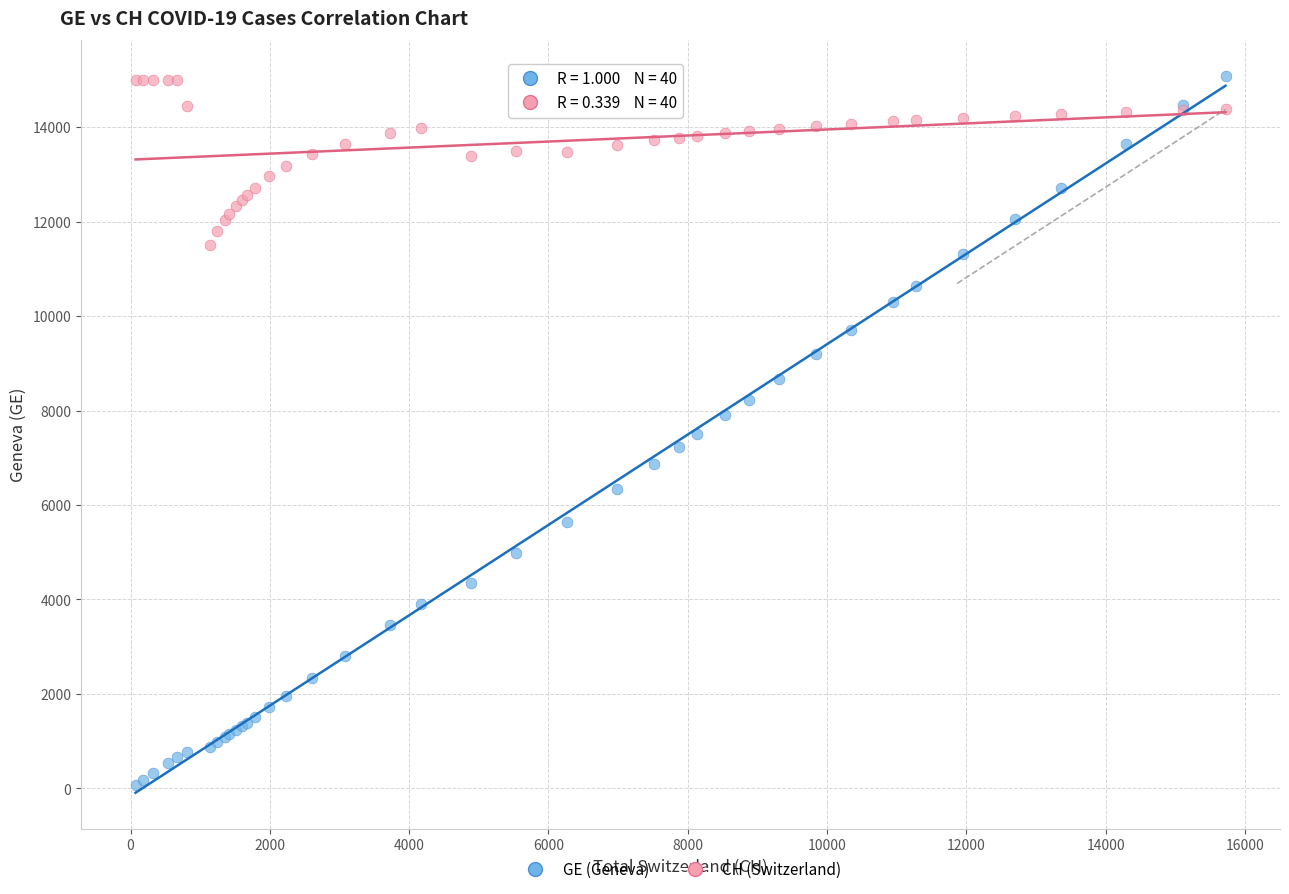

Which series has the widest spread of Y values?

GE (Geneva)